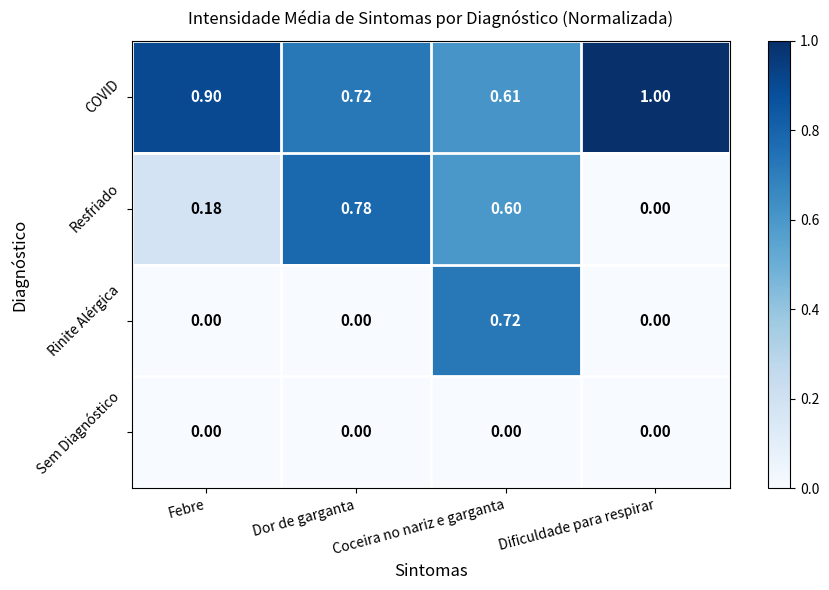

Rank the series at Coceira no nariz e garganta from lowest to highest value.

Sem Diagnóstico, Resfriado, COVID, Rinite Alérgica